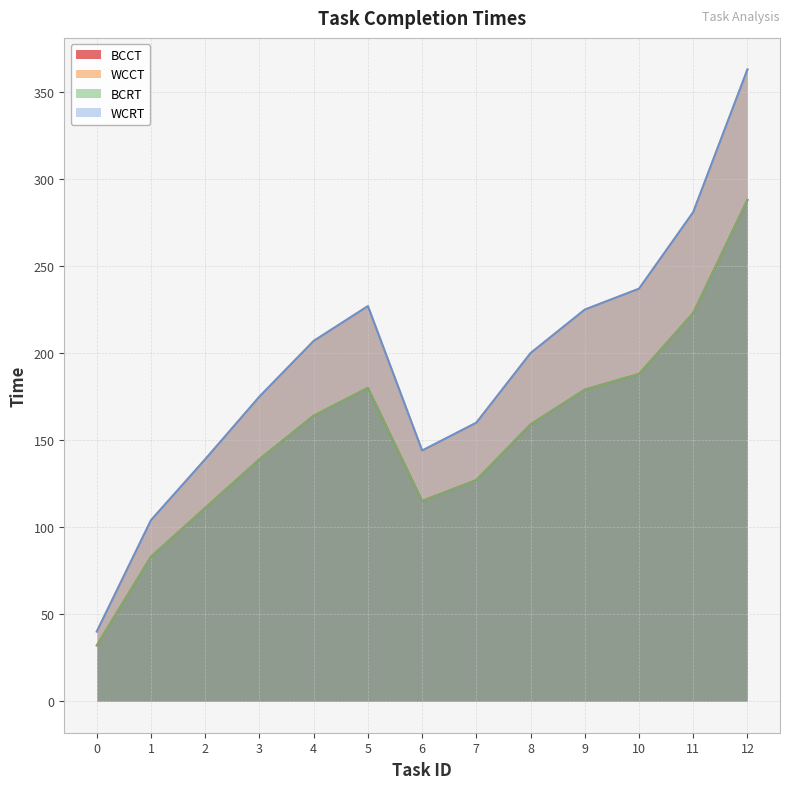

Reading left to right, what are all the values shown in this chart?

BCCT: 32	83	111	139	164	180	115	127	159	179	188	223	288
WCCT: 40	104	139	175	207	227	144	160	200	225	237	281	363
BCRT: 32	83	111	139	164	180	115	127	159	179	188	223	288
WCRT: 40	104	139	175	207	227	144	160	200	225	237	281	363